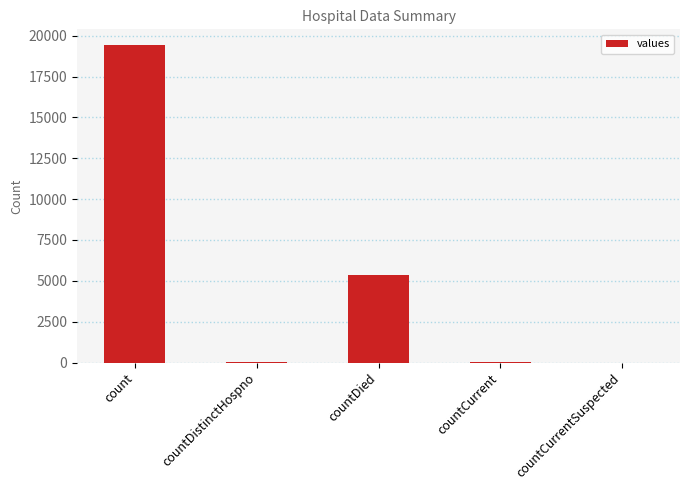

What is the sum of all values?

24875